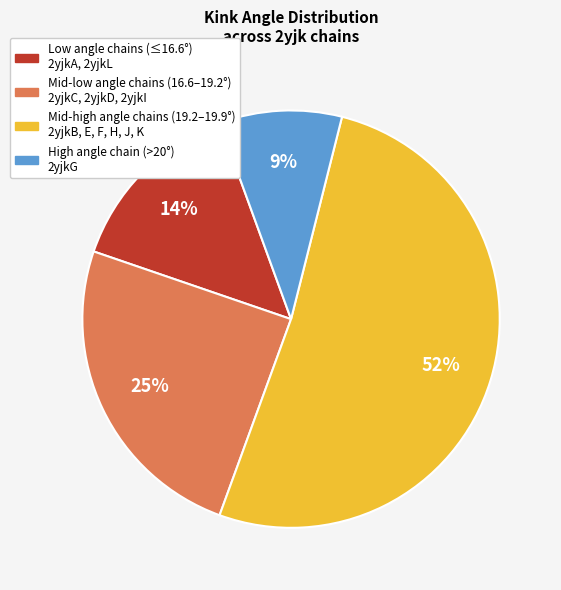

Is there any slice that represents more than half of the pie?

Yes